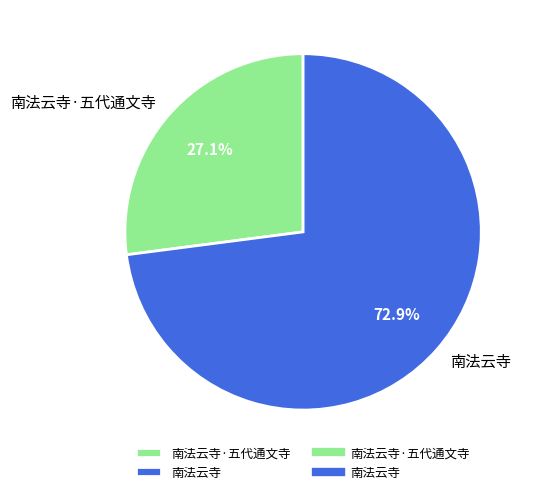

Which category has the biggest portion of the pie?

南法云寺